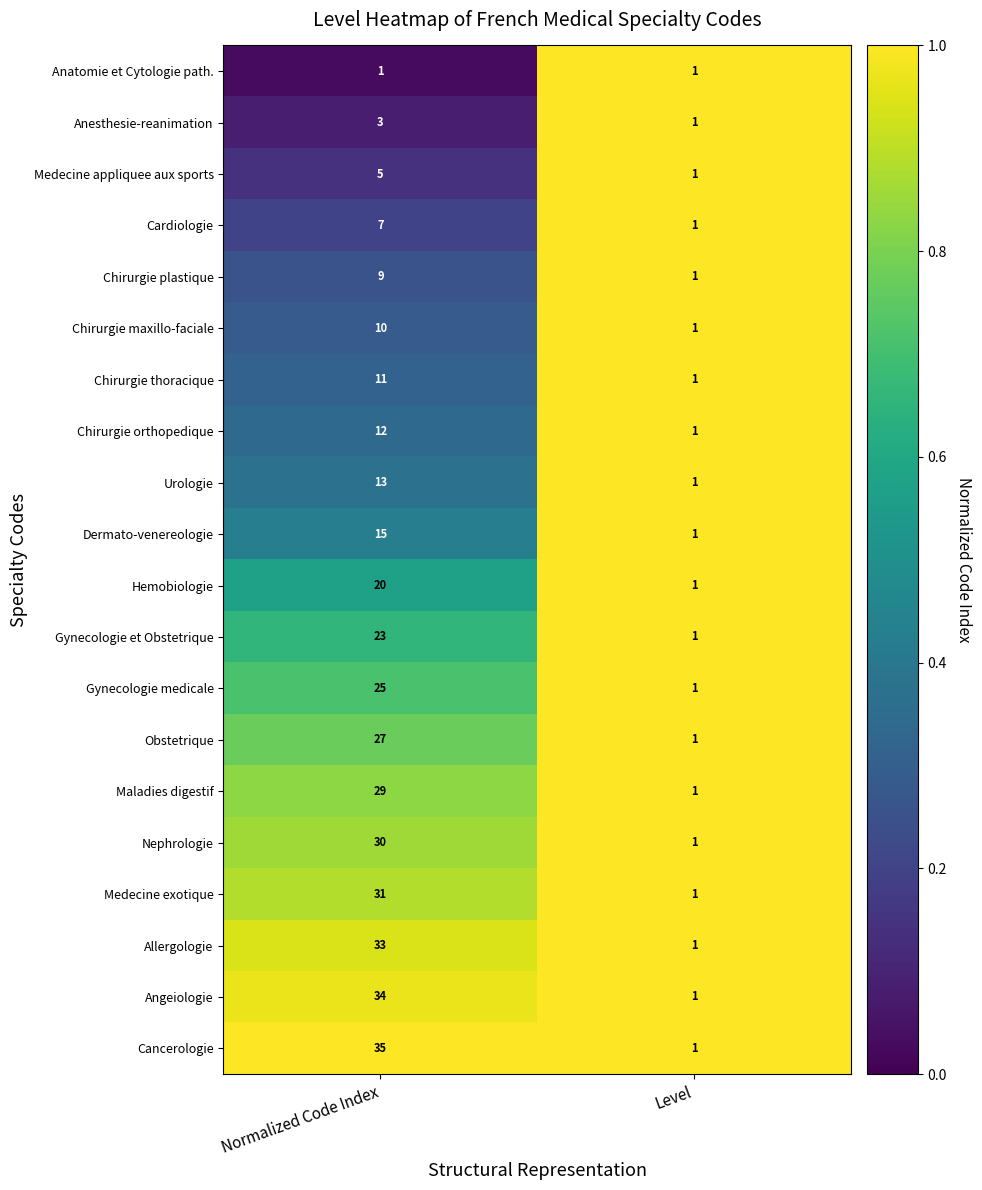

What is the total value across all series at Level?

20